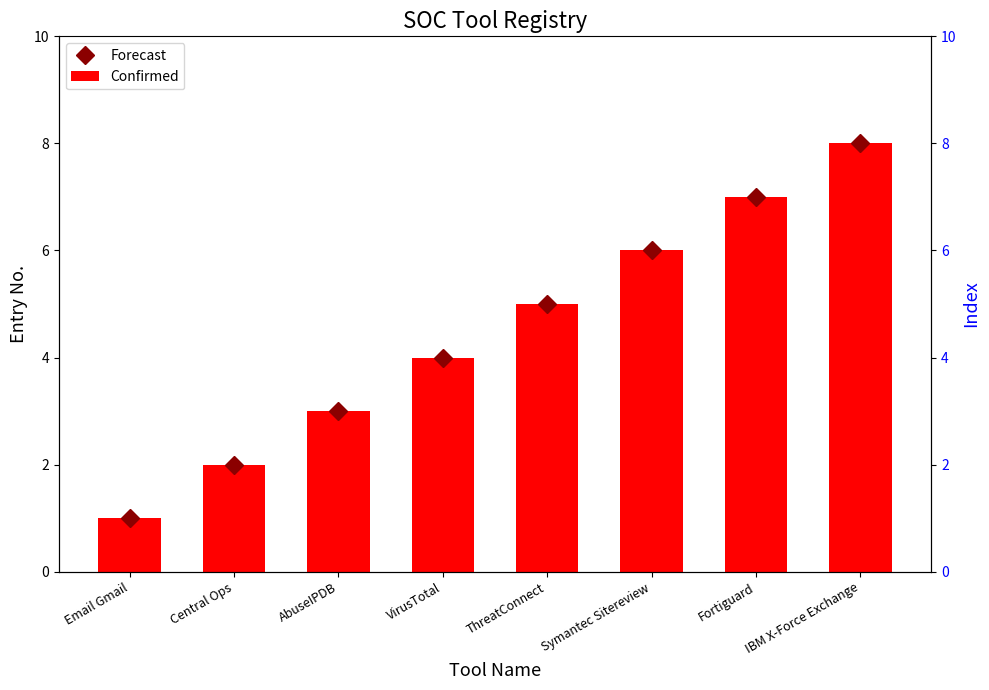

Where does the Forecast series first go above 5?

Symantec Sitereview